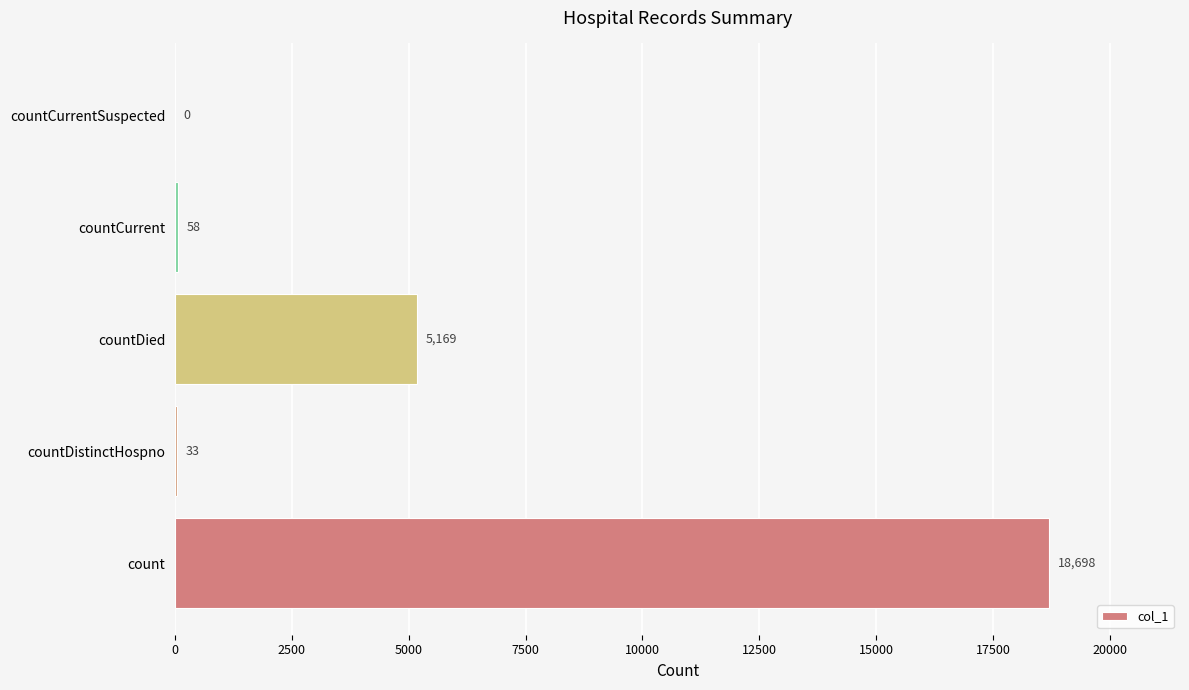

What is the sum of the values at countDistinctHospno and count?

18731